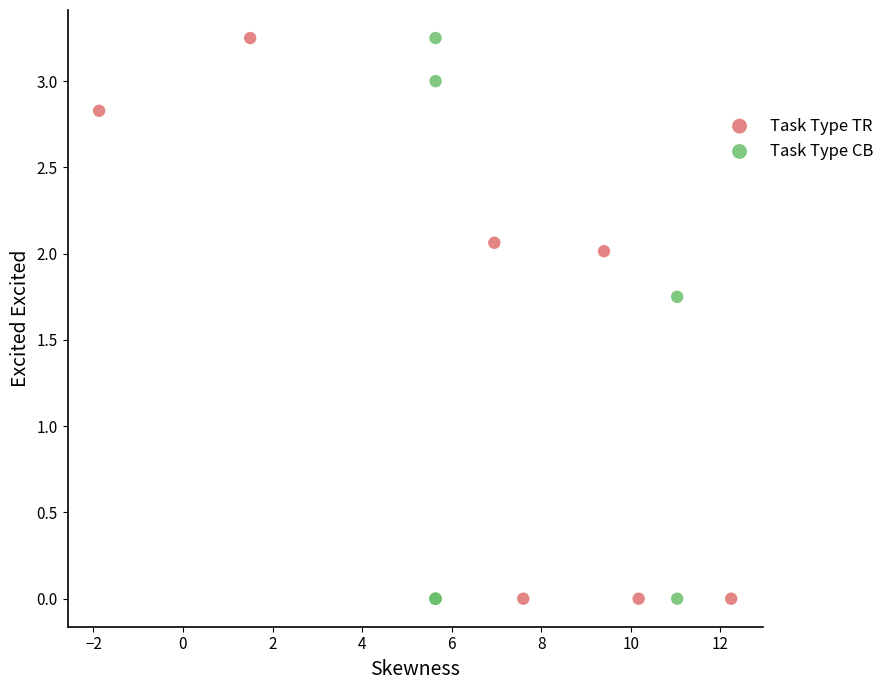

What are all the series names shown in the legend?

Task Type TR, Task Type CB